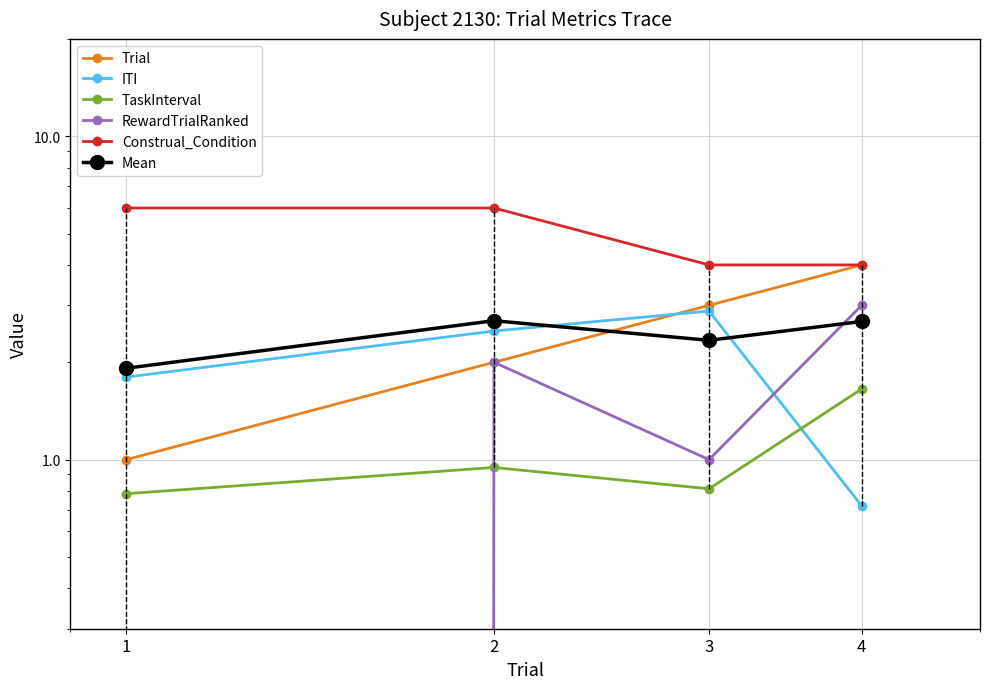

List the labels in order of ITI value, smallest first.

4, 1, 2, 3